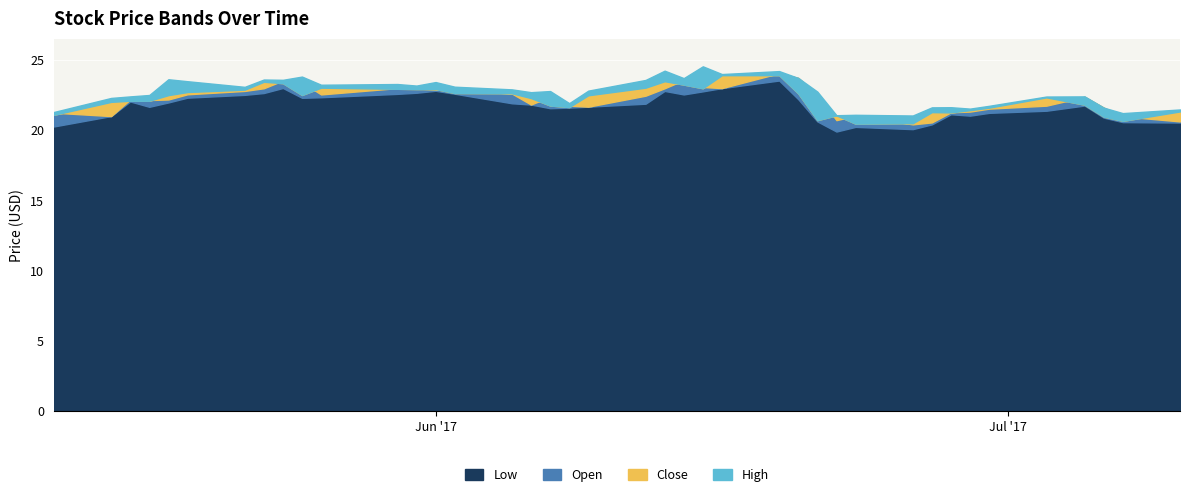

What is the difference between the maximum and minimum values in the Open series?

3.6